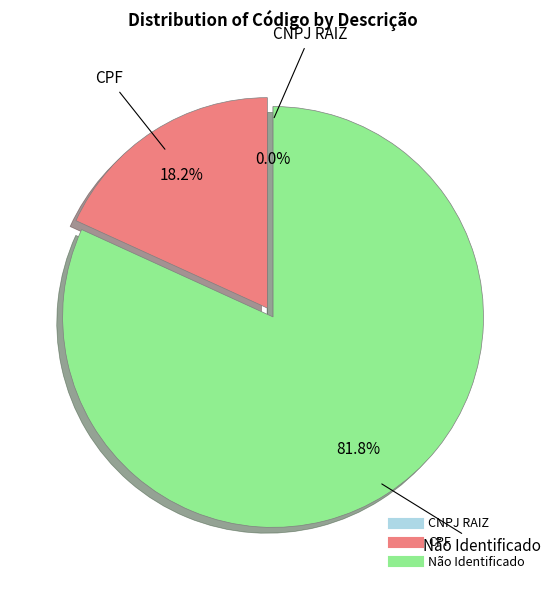

Which has a higher value, Não Identificado or CPF?

Não Identificado